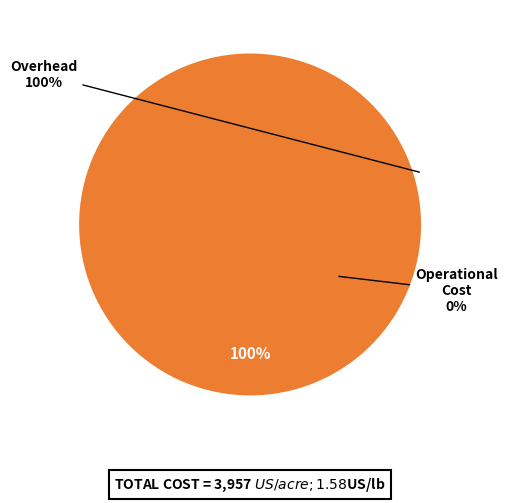

Between 1646248105 and 1658336982, which is larger?

1658336982